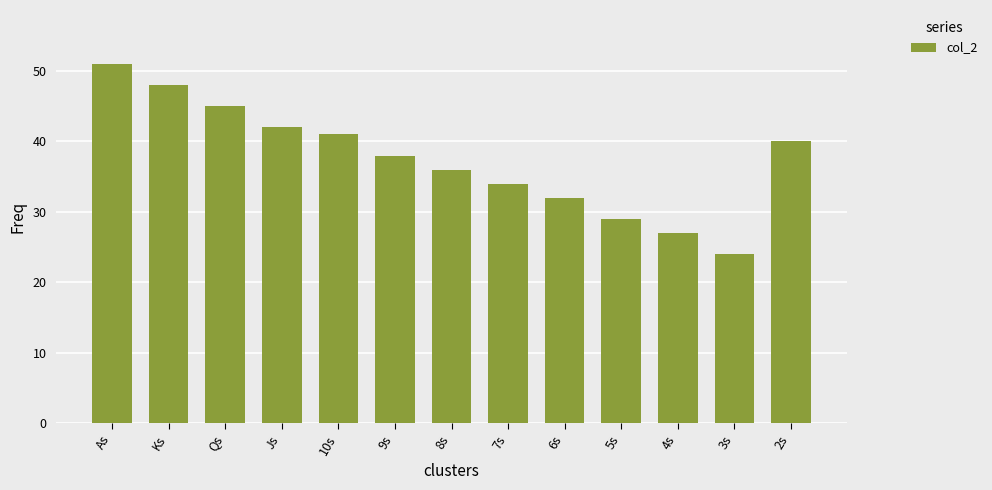

Which category has the lowest value across all series?

3s